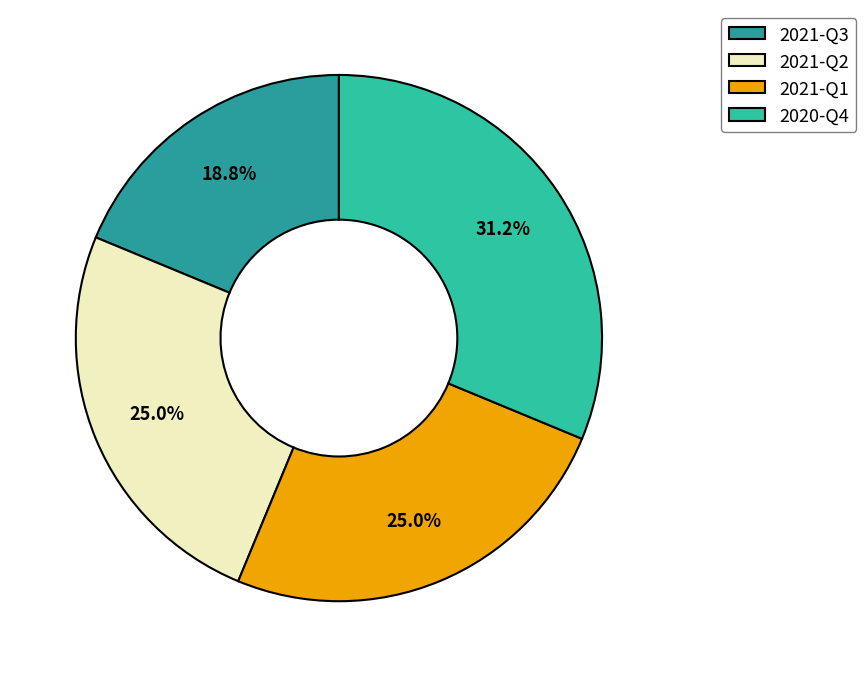

To the nearest percent, what portion does 2020-Q4 represent?

31%